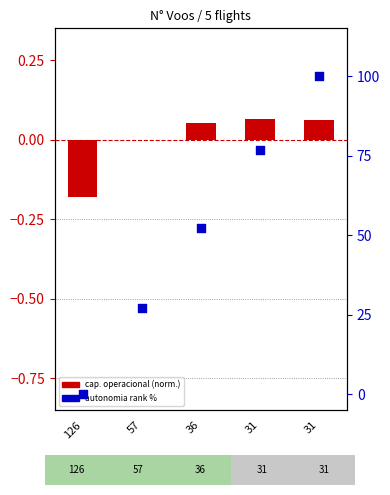

What is the total value across all series at 57?

27.2